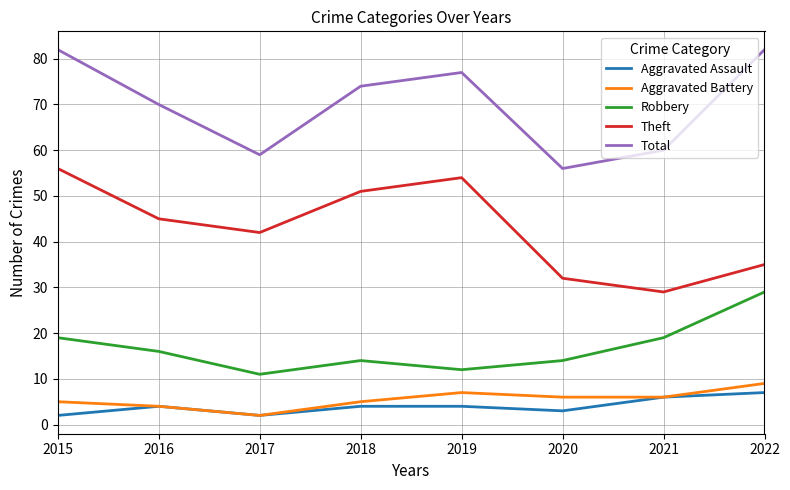

What is the difference between the highest and lowest values at 2022?

75